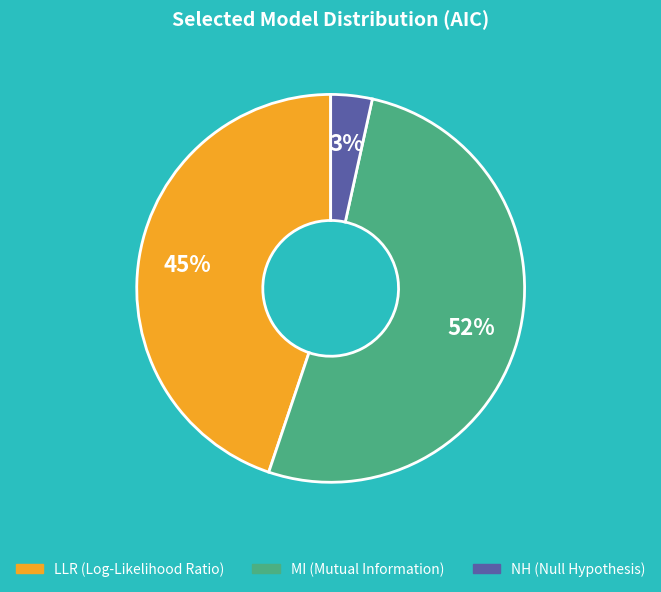

To the nearest percent, what is the average slice percentage?

33%